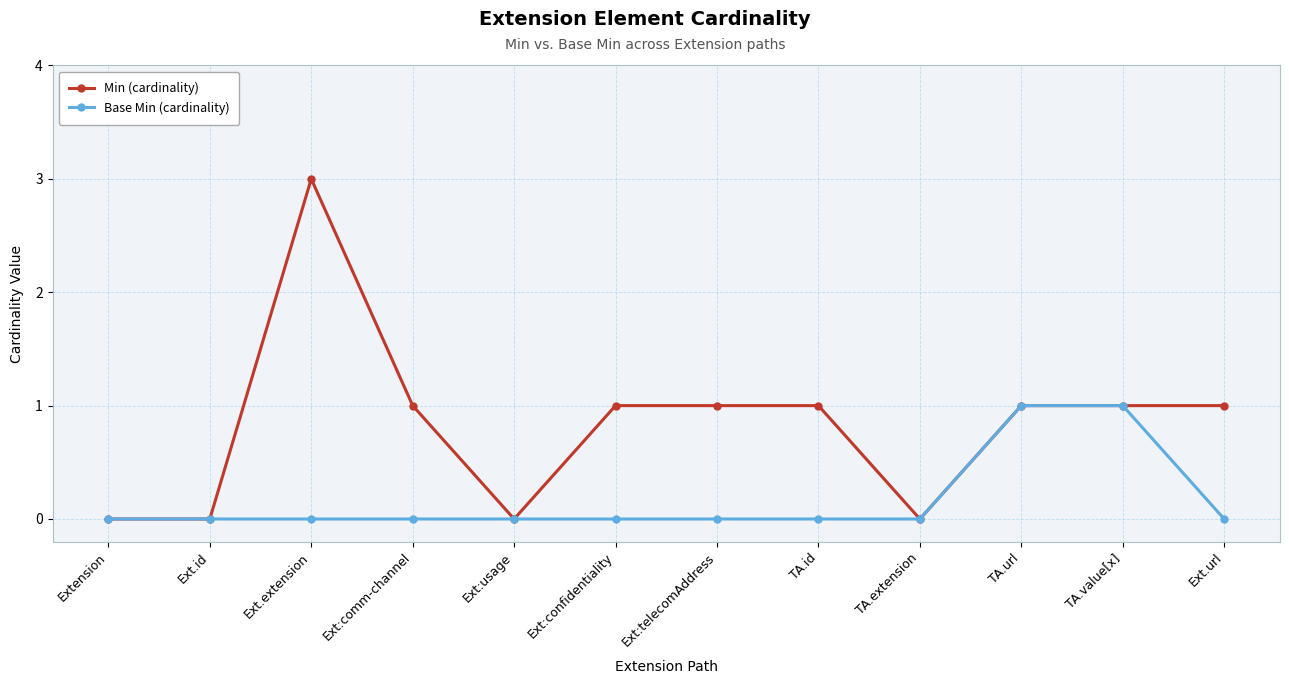

How many lines are shown in the chart?

2